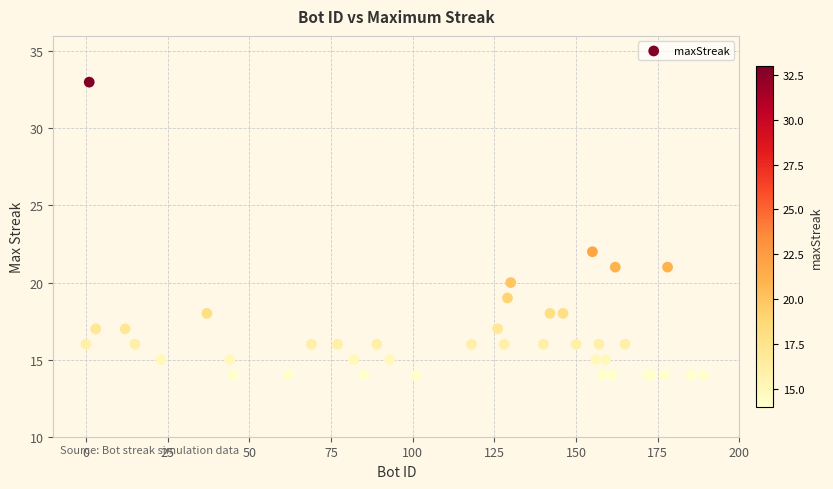

What Y value in the scatter plot is closest to 23?

22